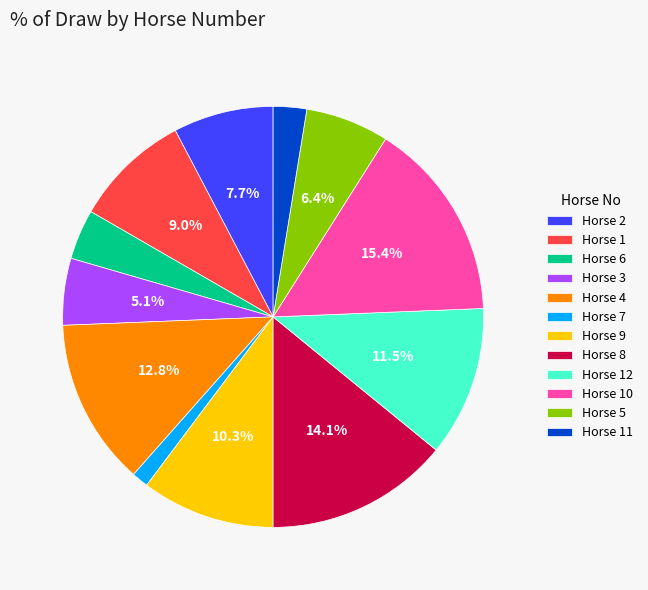

To the nearest percent, what is the difference between the largest and smallest slice percentages?

14%